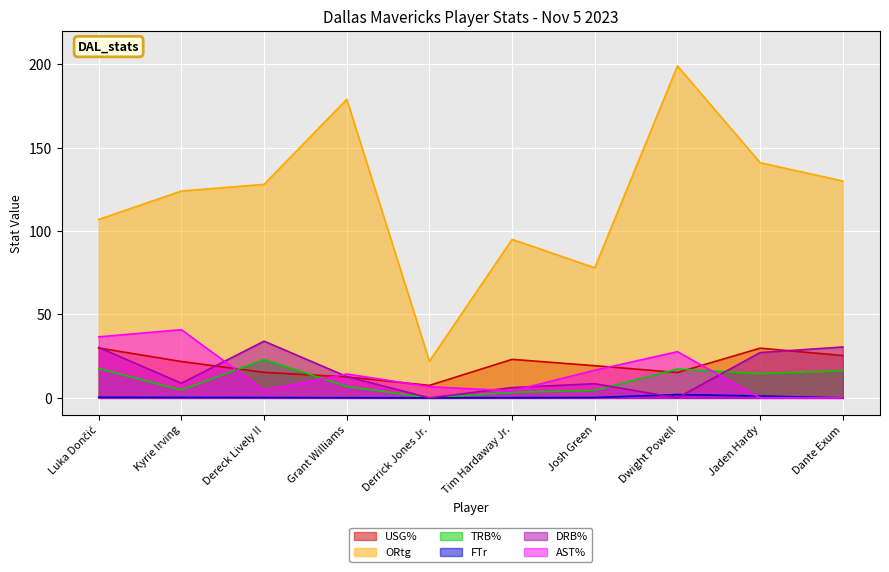

Which label corresponds to the largest value in the chart?

Dwight Powell